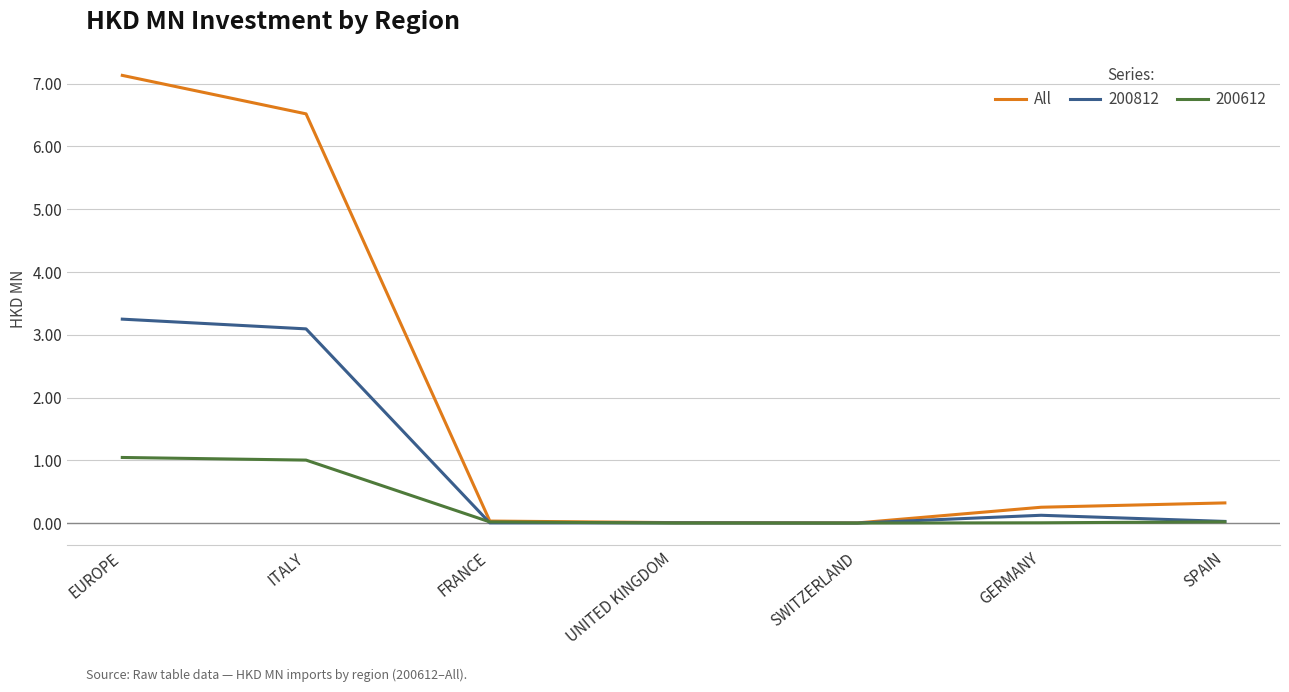

Which series has the largest range (max minus min)?

All